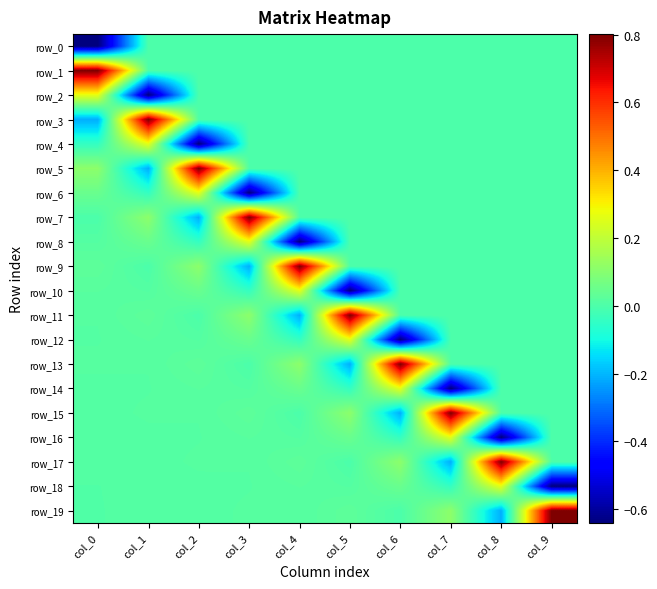

Is the value of row_6 at col_8 greater than the value of row_10 at col_1?

No